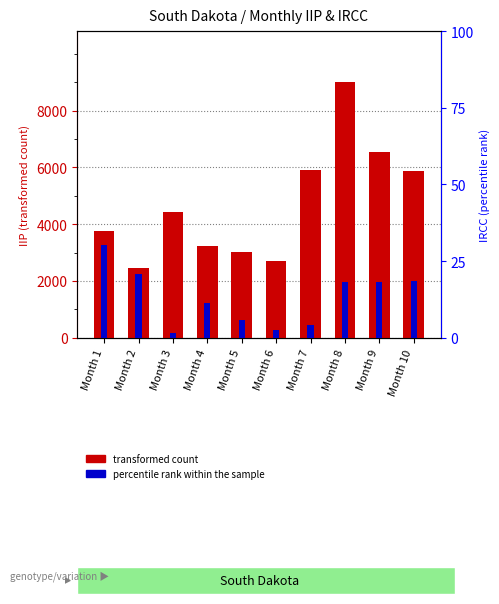

Is it true that transformed count equals 6067.4 at Month 3?

False